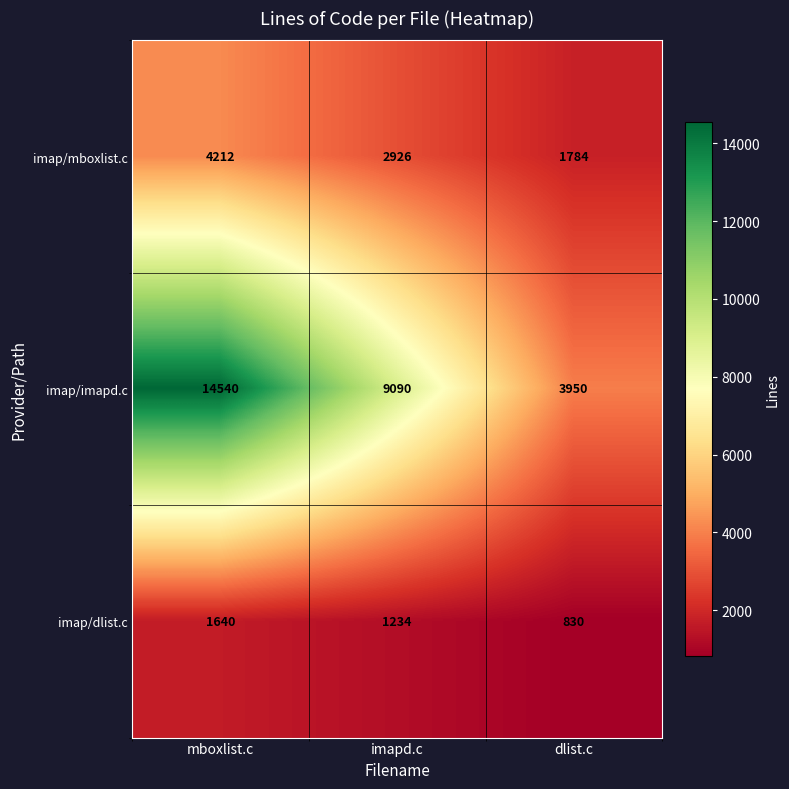

What is the spread (max minus min) of values at imapd.c?

7856